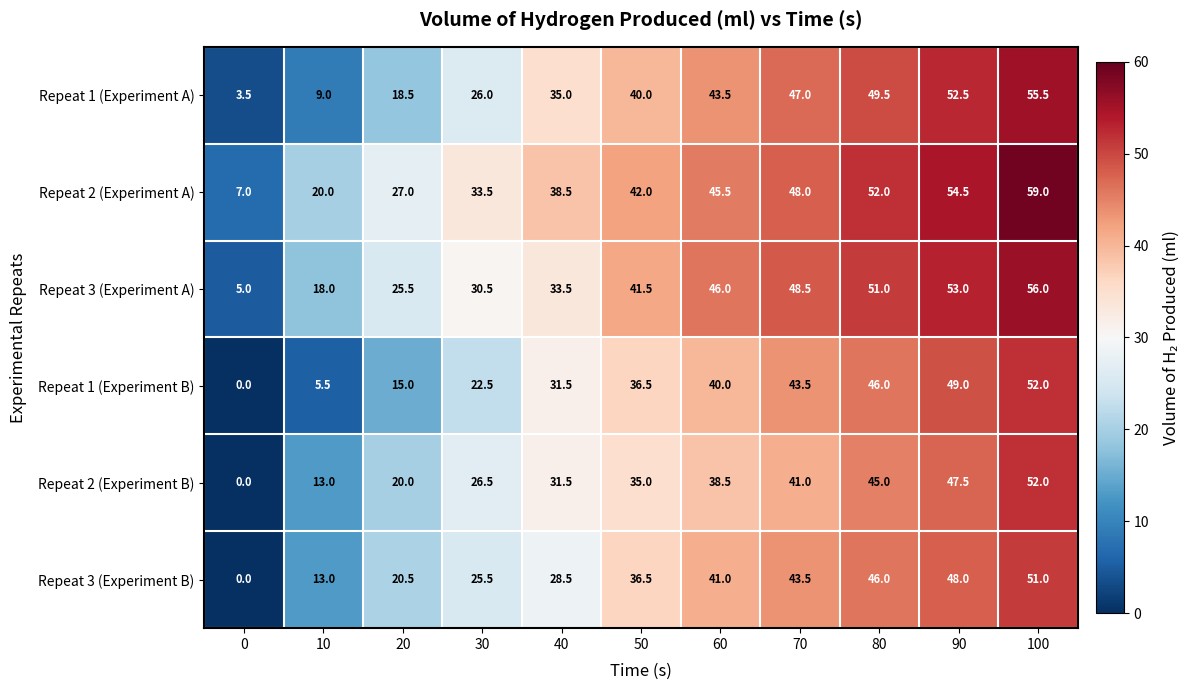

What value does the Repeat 2 (Experiment A) series have at 90?

54.5